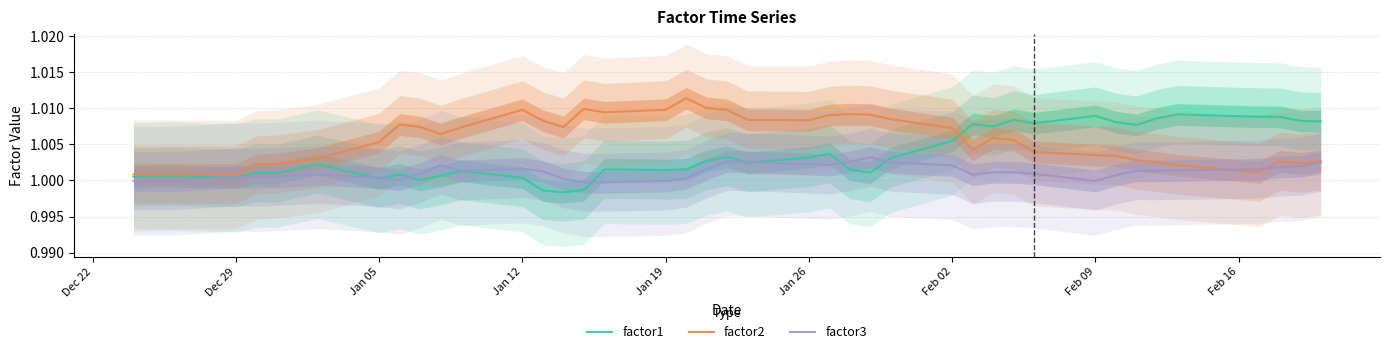

The value of factor1 at Jan 12 is 0.3. True or false?

False